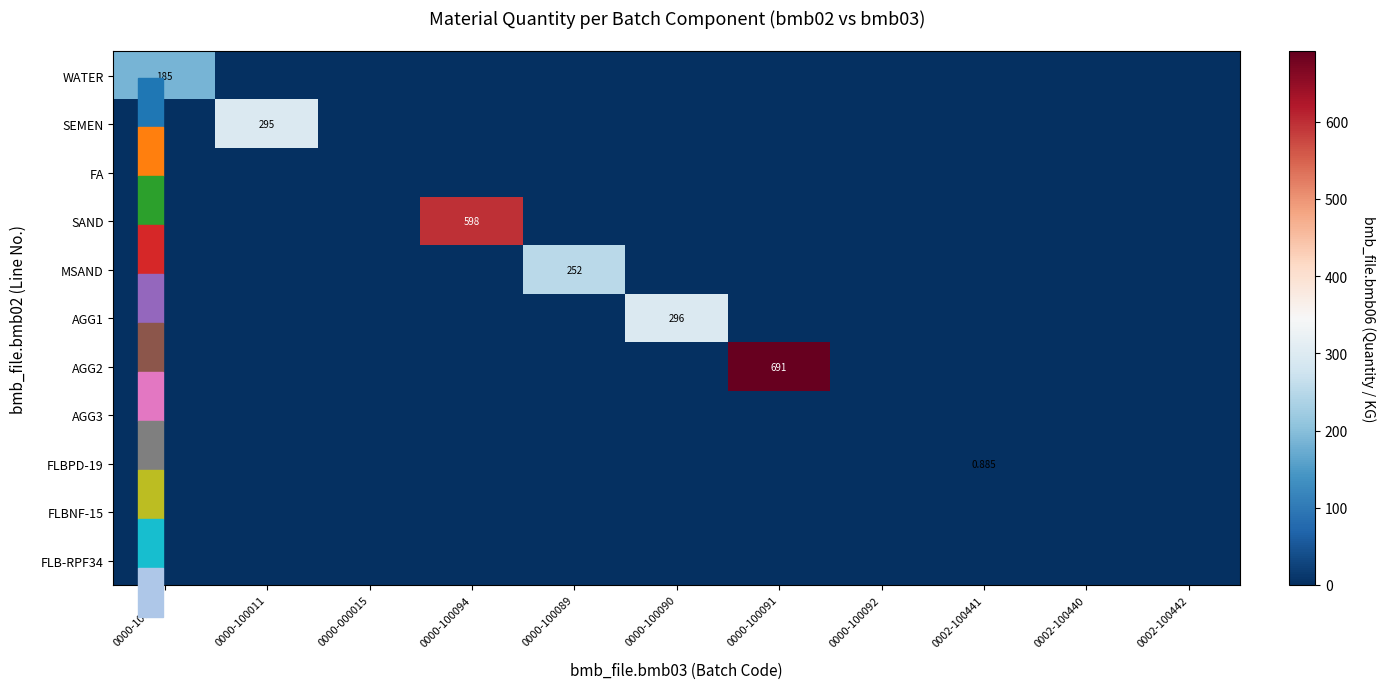

At 0002-100442, list the series in order from smallest to largest.

WATER, SEMEN, FA, SAND, MSAND, AGG1, AGG2, AGG3, FLBPD-19, FLBNF-15, FLB-RPF34